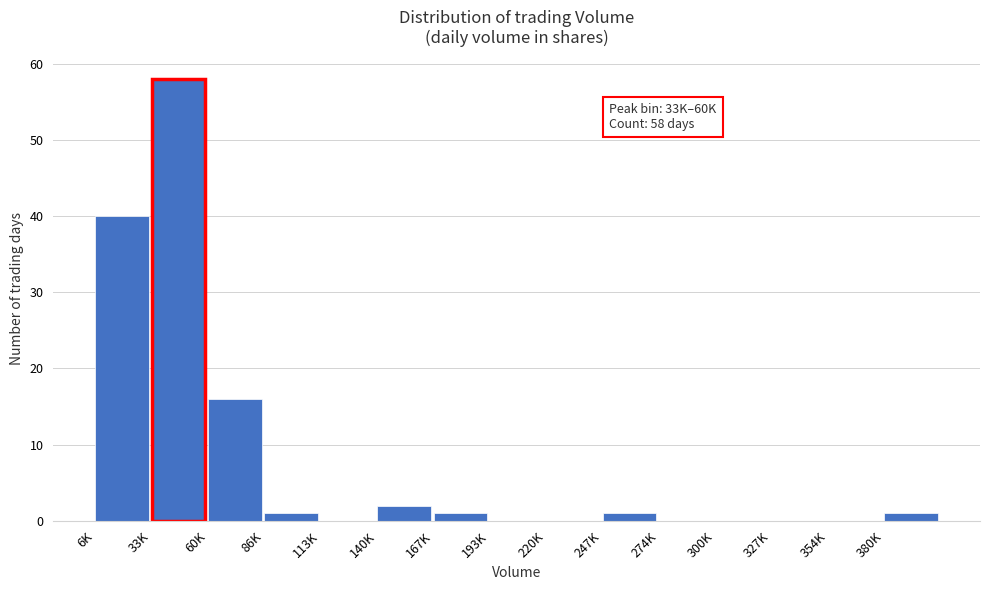

Reading left to right, what are all the values shown in this chart?

6K=40	33K=58	60K=16	86K=1	113K=0	140K=2	167K=1	193K=0	220K=0	247K=1	274K=0	300K=0	327K=0	354K=0	380K=1